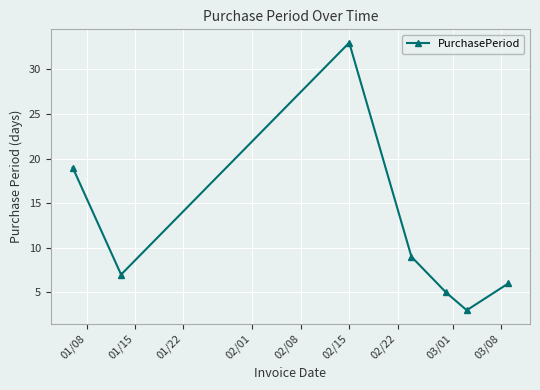

How many interior local valleys (lower than both neighbors) does the data have?

2